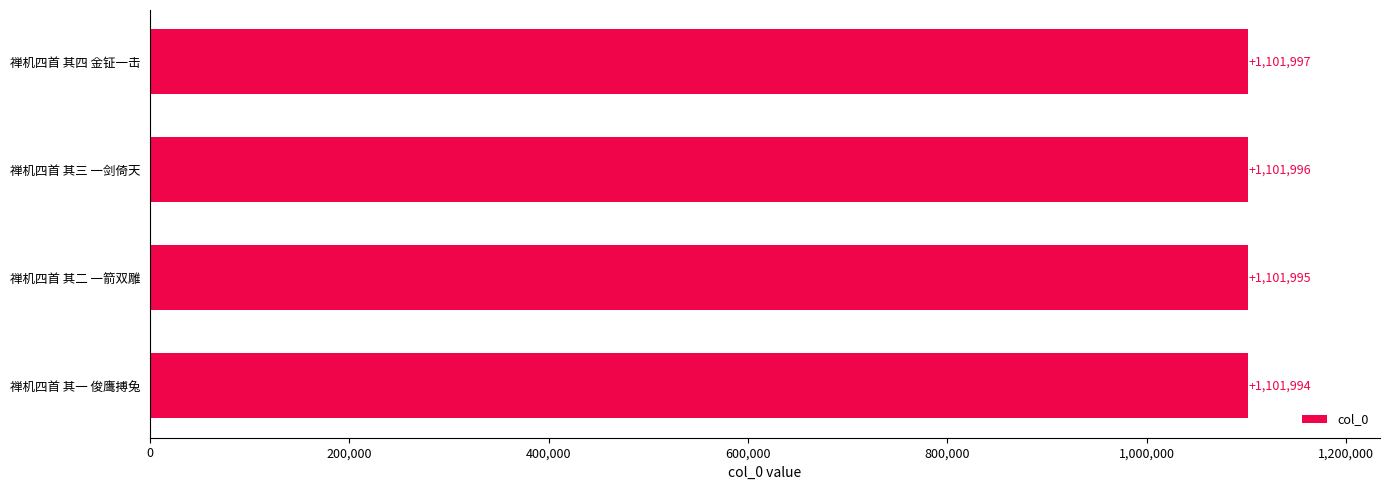

List the labels in order of value, smallest first.

禅机四首 其一 俊鹰搏兔, 禅机四首 其二 一箭双雕, 禅机四首 其三 一剑倚天, 禅机四首 其四 金钲一击